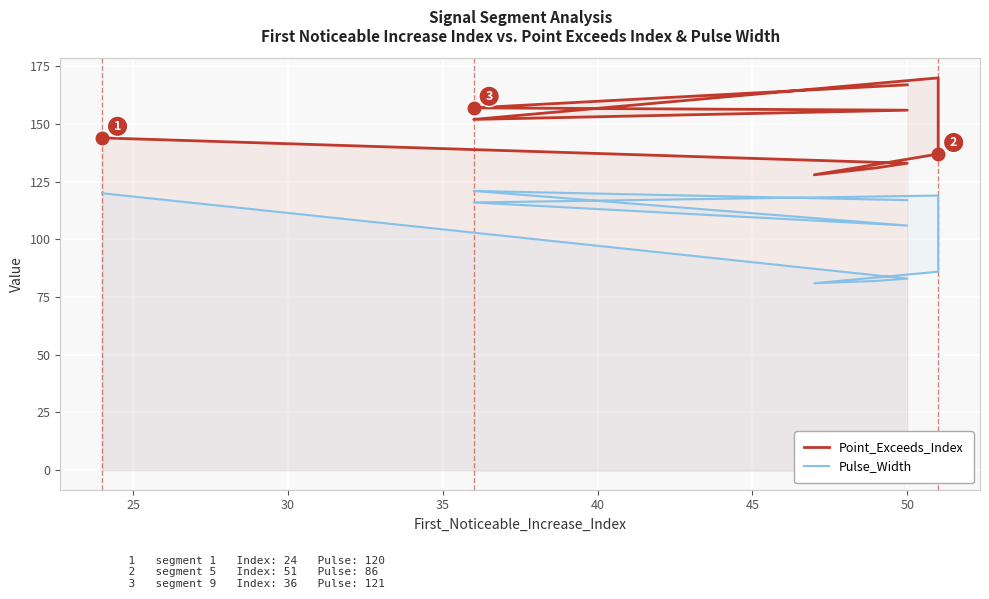

True or false: Point_Exceeds_Index and Pulse_Width intersect in this chart.

False